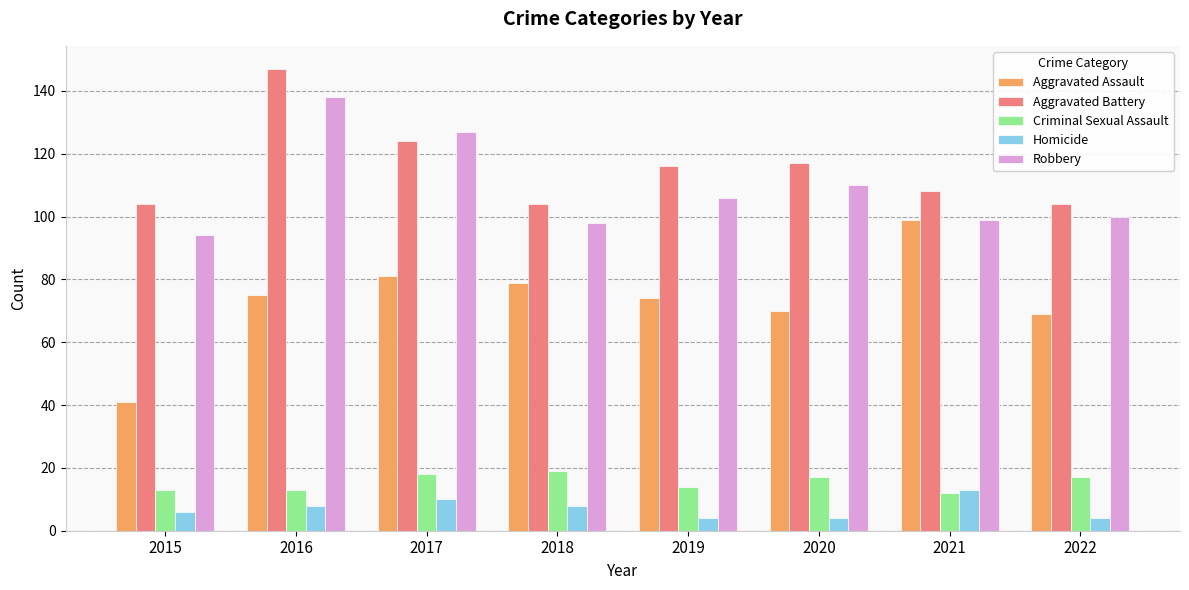

What is the difference between the maximum and second lowest values in the Robbery series?

40